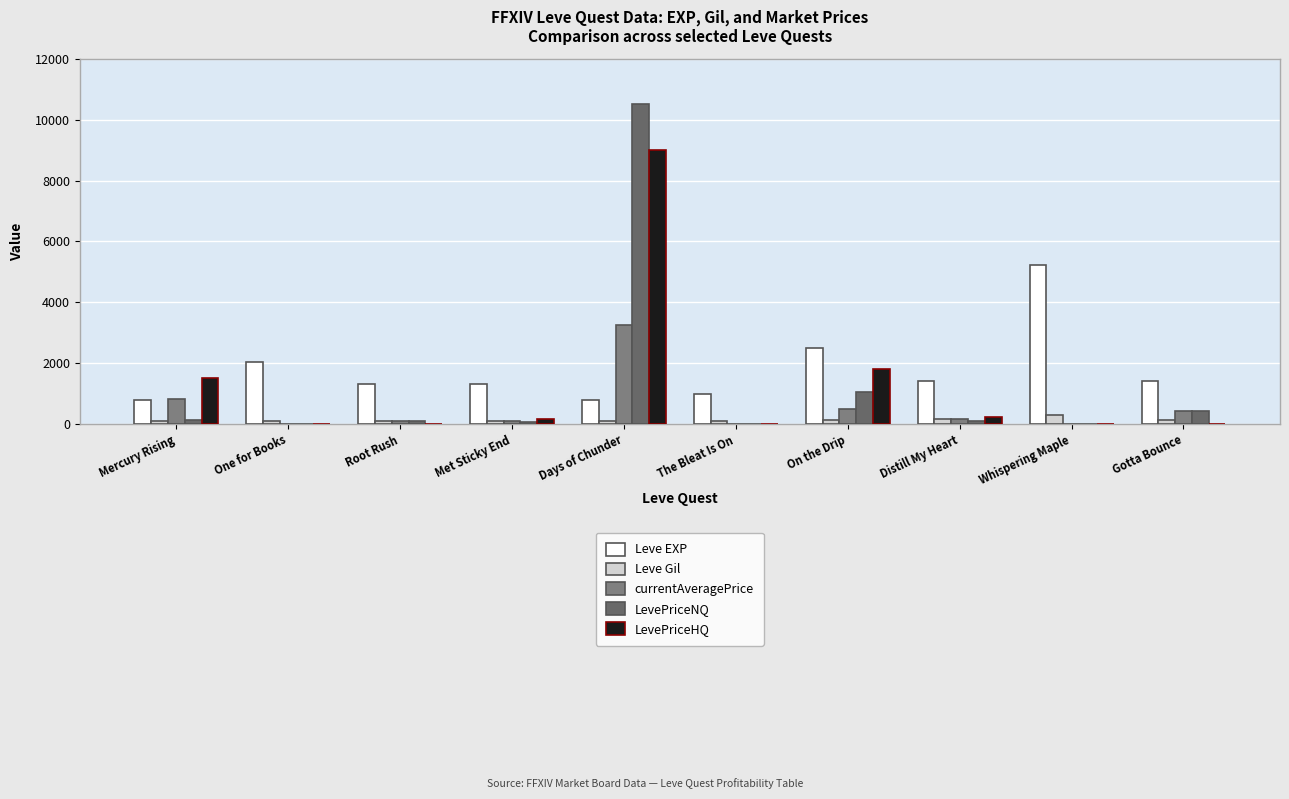

Are the bars grouped side by side (vs. stacked)?

Yes